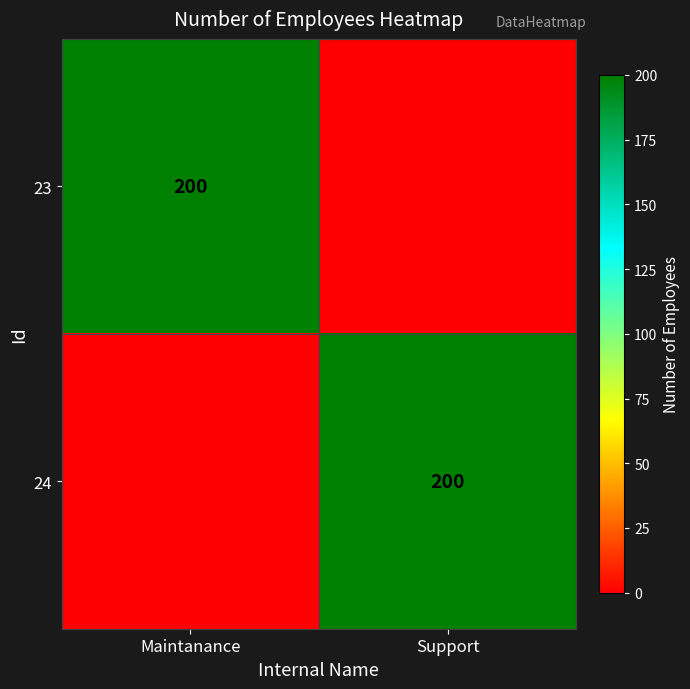

True or false: 23 has a value of 298 at Maintanance.

False